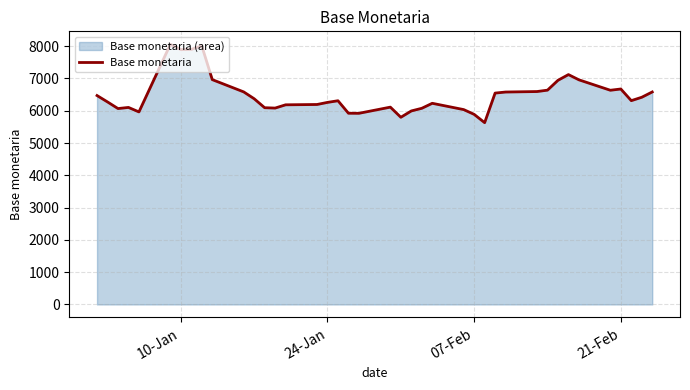

What is the minimum value shown in the chart?

5631